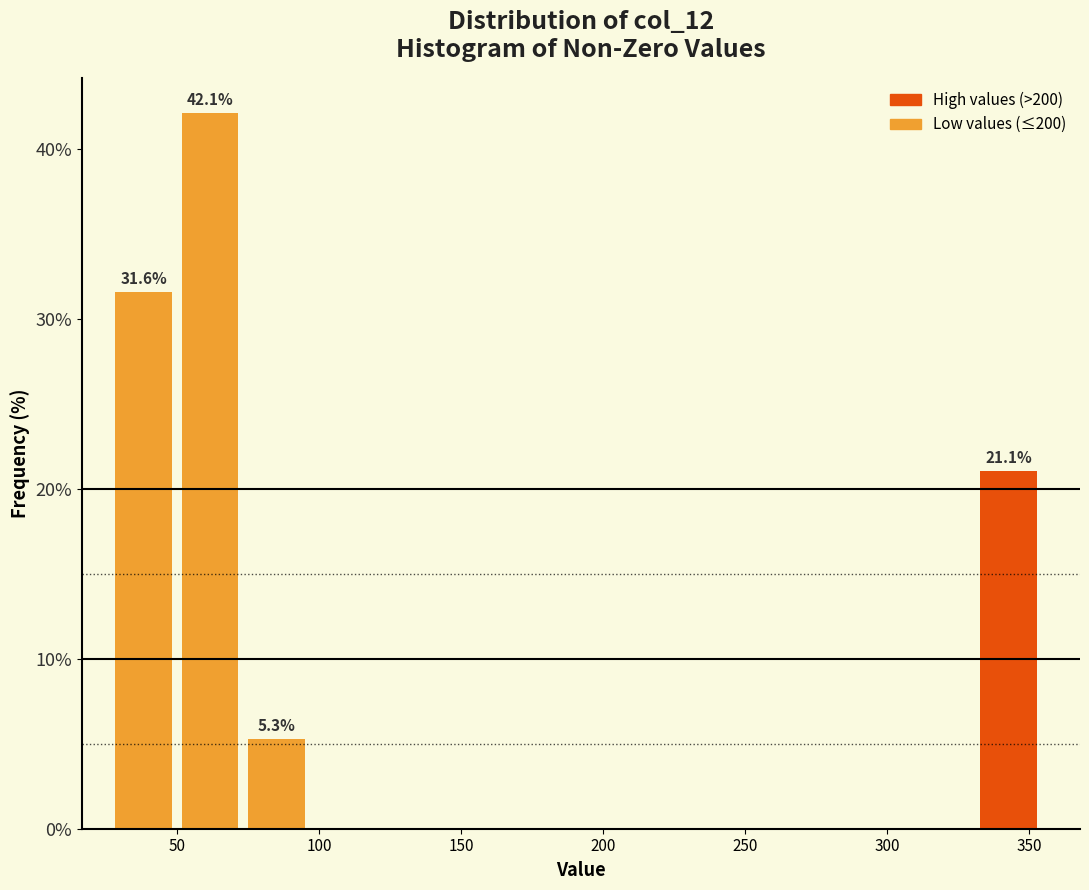

Which range on the x-axis has the tallest bar?

50 to 75